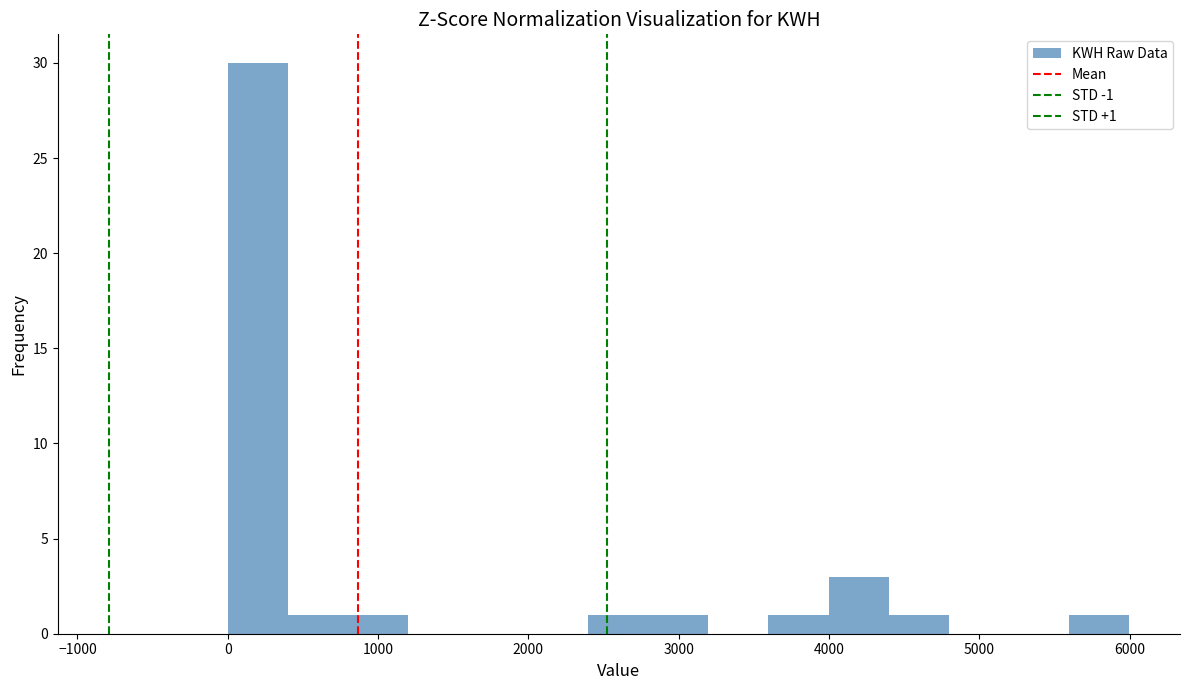

Read against the x-axis, roughly where is the centre of the tallest bar?

200